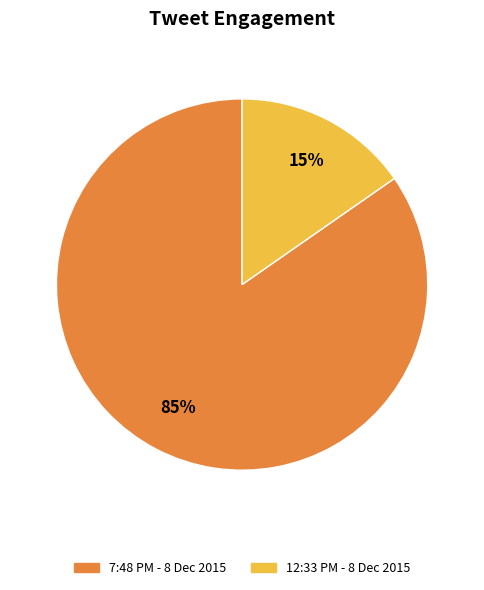

Between 12:33 PM - 8 Dec 2015 and 7:48 PM - 8 Dec 2015, which is larger?

7:48 PM - 8 Dec 2015